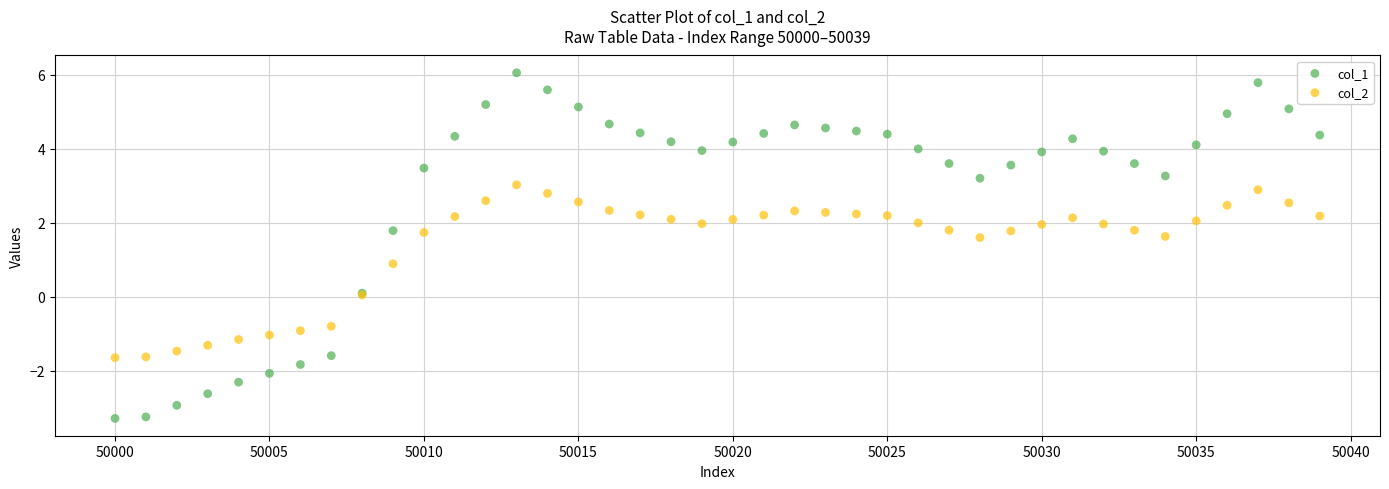

Which series has the largest Y range (max minus min)?

col_1